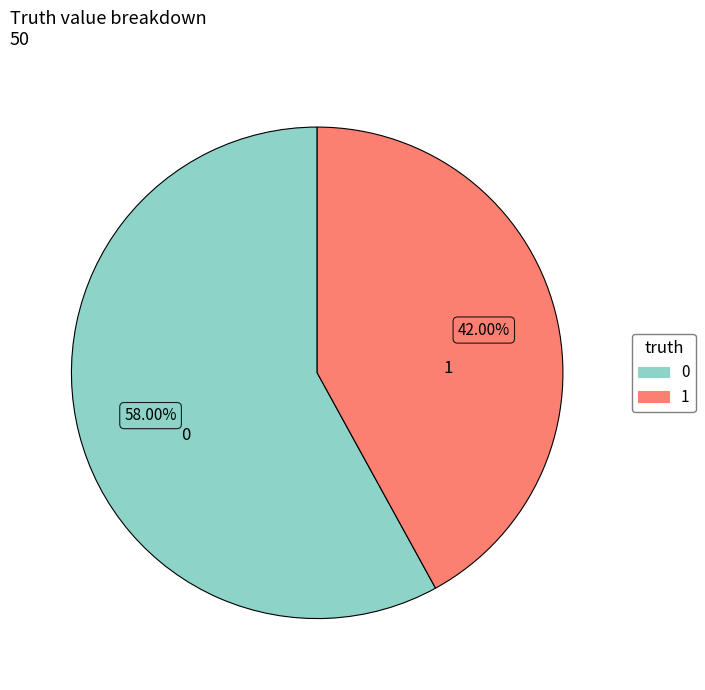

Rank the categories by value from highest to lowest.

0, 1